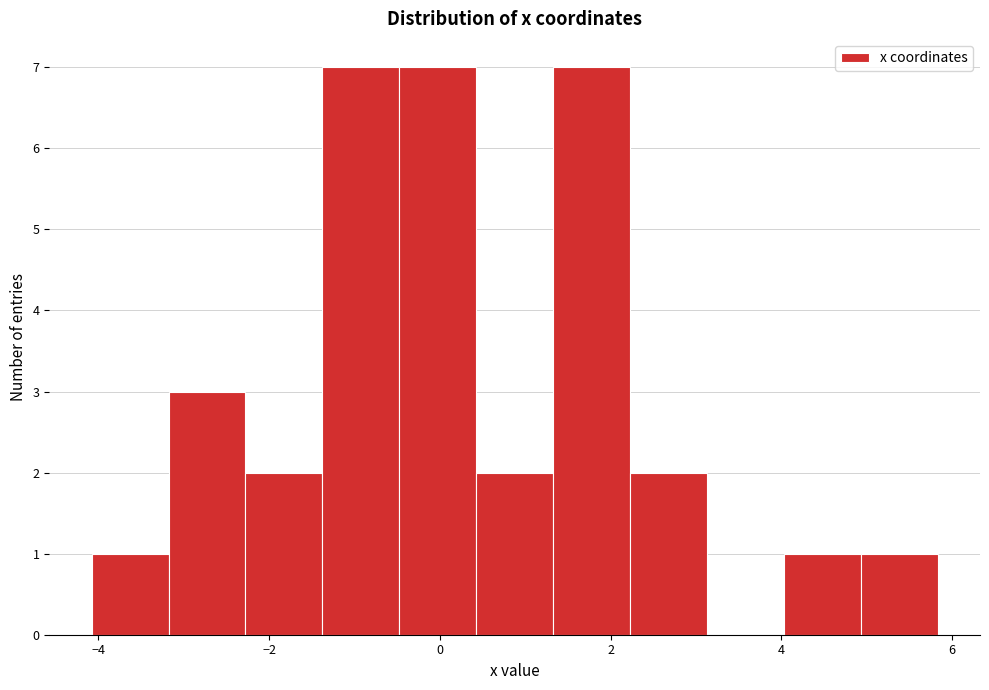

Reading left to right, transcribe this chart: for each bar, give the range it covers on the x-axis and its height. Neither the bar edges nor the heights are printed on the chart, so give them approximately, as read against the axes.

-4.0 to -3.2: 1
-3.2 to -2.2: 3
-2.2 to -1.4: 2
-1.4 to -0.4: 7
-0.4 to 0.4: 7
0.4 to 1.4: 2
1.4 to 2.2: 7
2.2 to 3.2: 2
3.2 to 4.0: 0
4.0 to 5.0: 1
5.0 to 5.8: 1